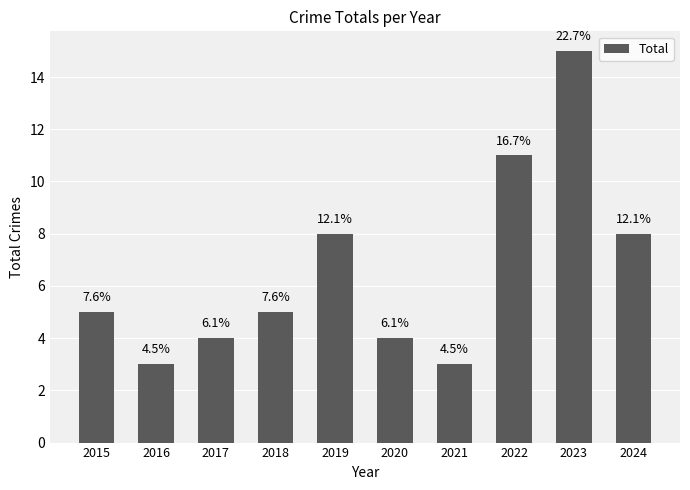

How many bars are there in total?

10